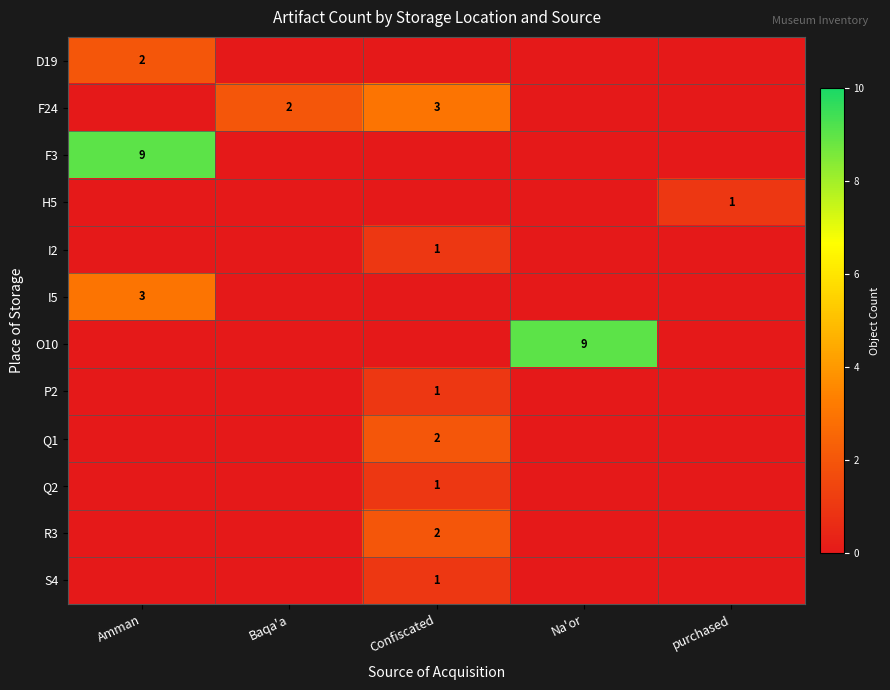

Is it true that D19 equals 0 at Amman?

False